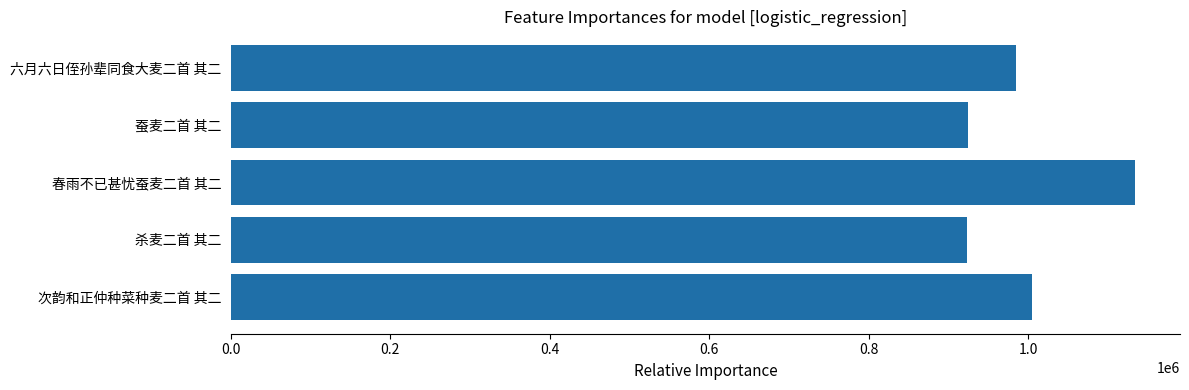

What is the change in value from 杀麦二首 其二 to 六月六日侄孙辈同食大麦二首 其二?

+61785